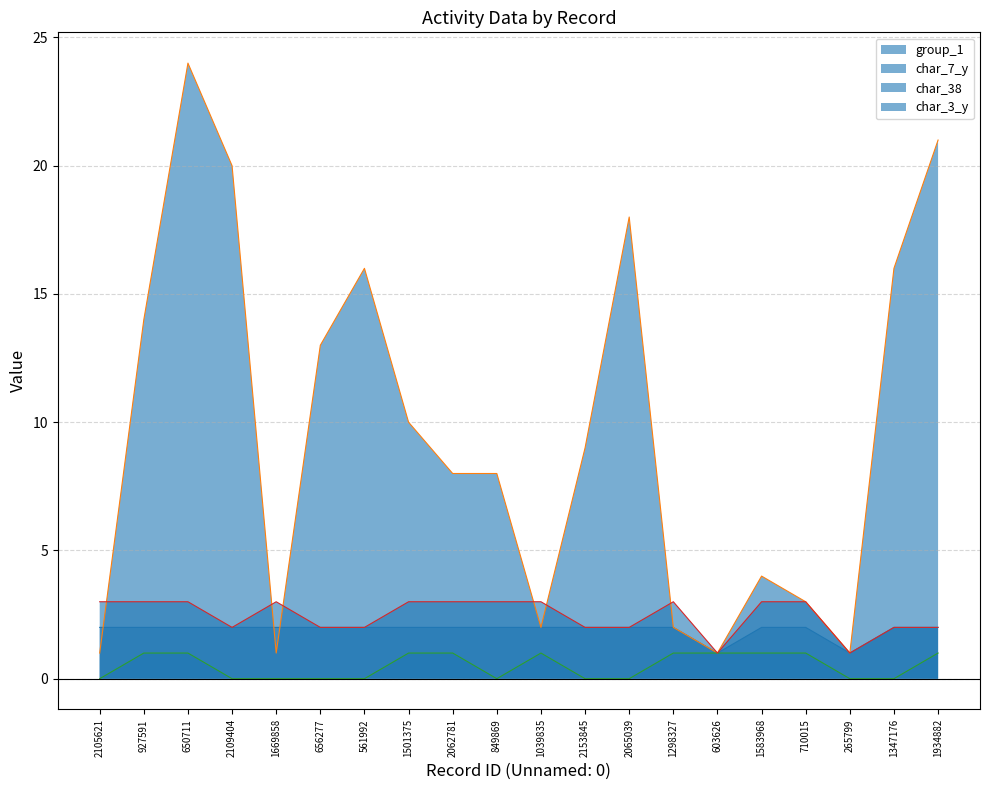

Read the char_3_y value at 2109404.

2